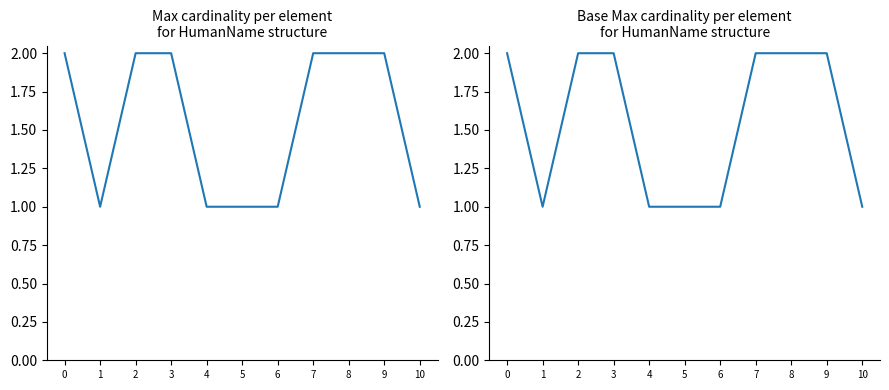

At 4, list the series in order from largest to smallest.

Max, Base Max